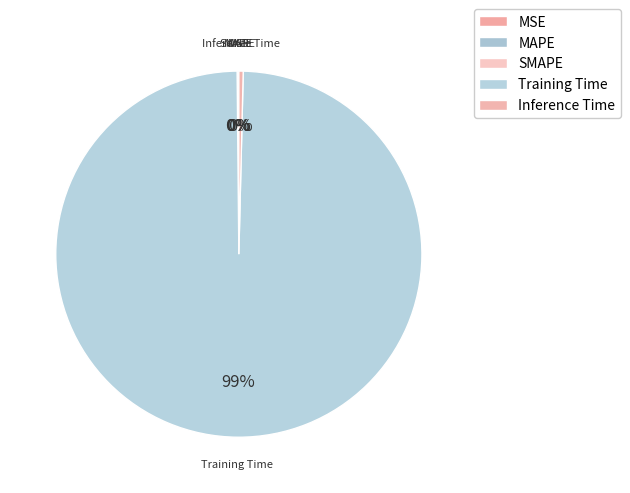

What is the change in value from MSE to Training Time?

+7.1